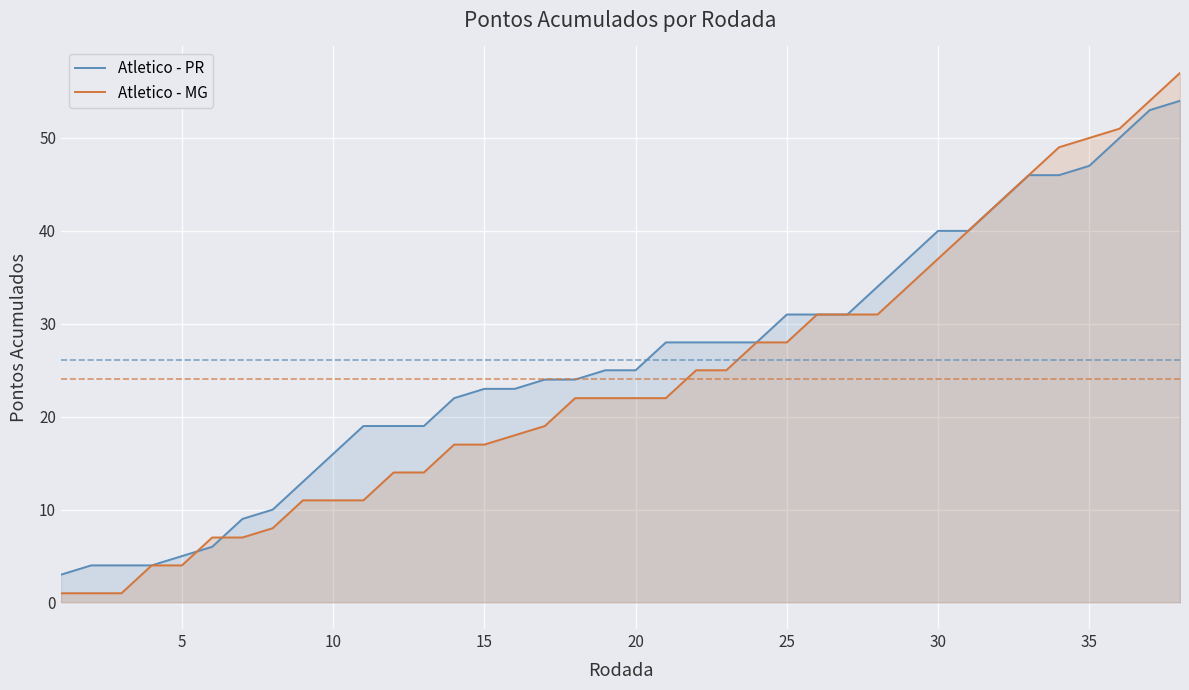

The value of Atletico - PR at 25 is 31. True or false?

True